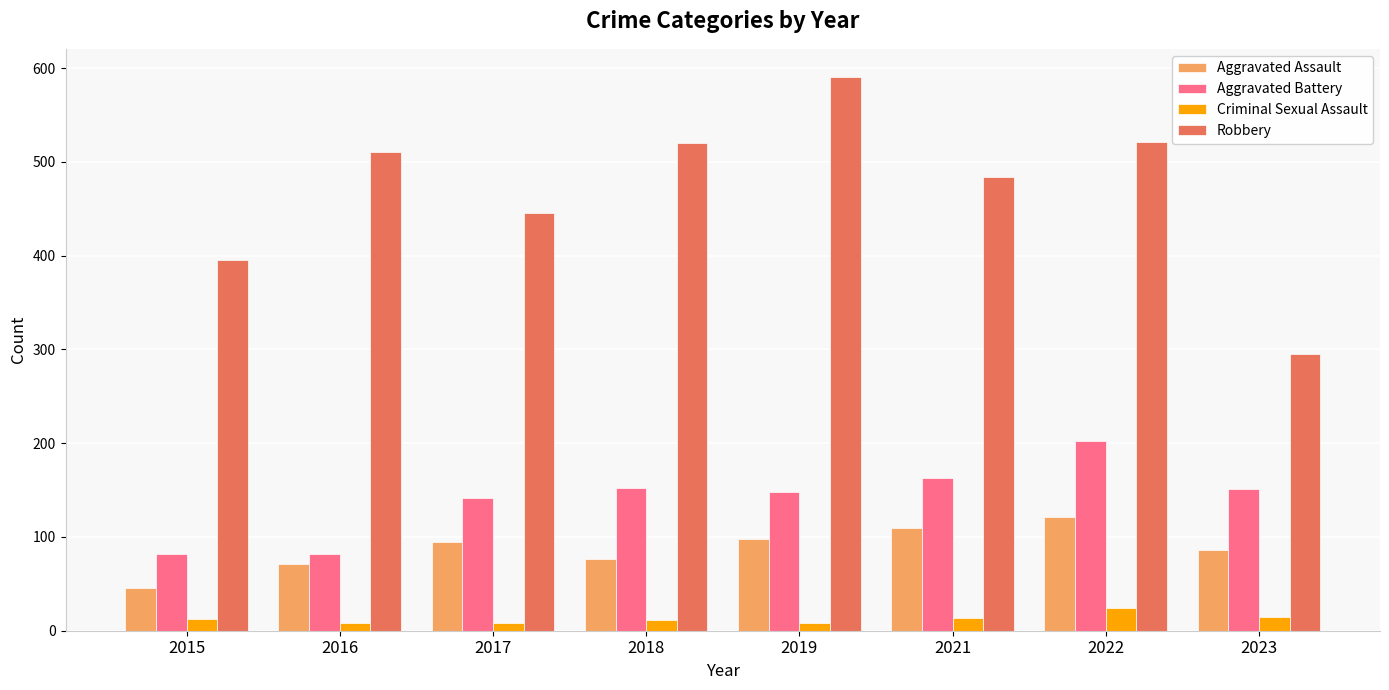

Which series changed the most between 2017 and 2023?

Robbery